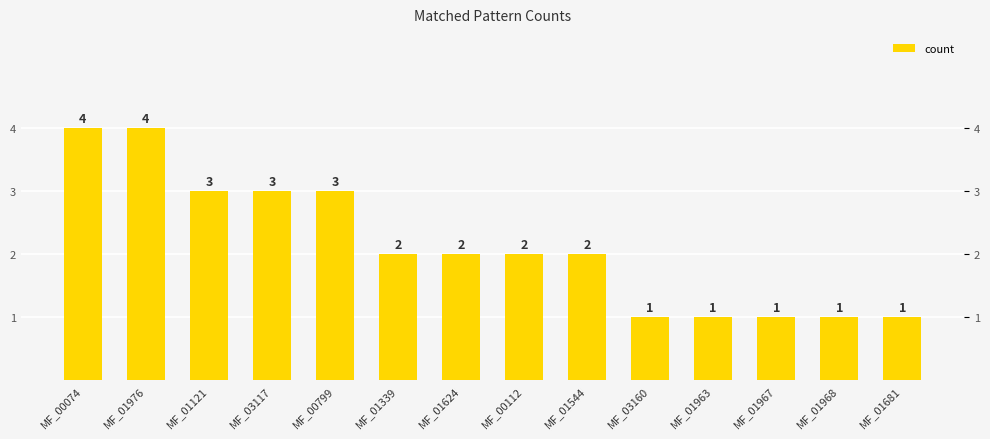

Rank the categories by value from highest to lowest.

MF_00074, MF_01976, MF_01121, MF_03117, MF_00799, MF_01339, MF_01624, MF_00112, MF_01544, MF_03160, MF_01963, MF_01967, MF_01968, MF_01681